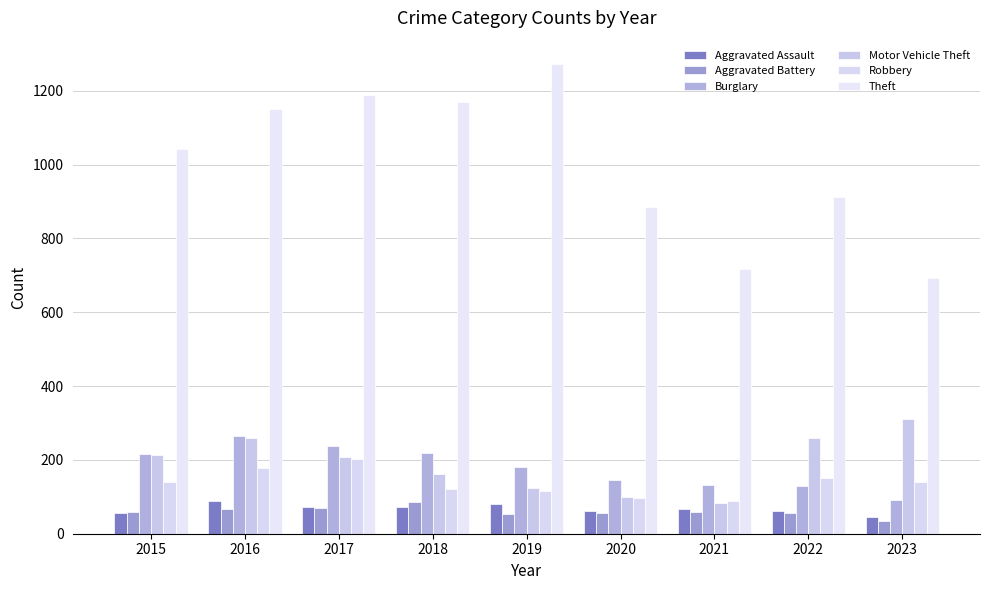

At 2022, list the series in order from largest to smallest.

Theft, Motor Vehicle Theft, Robbery, Burglary, Aggravated Assault, Aggravated Battery